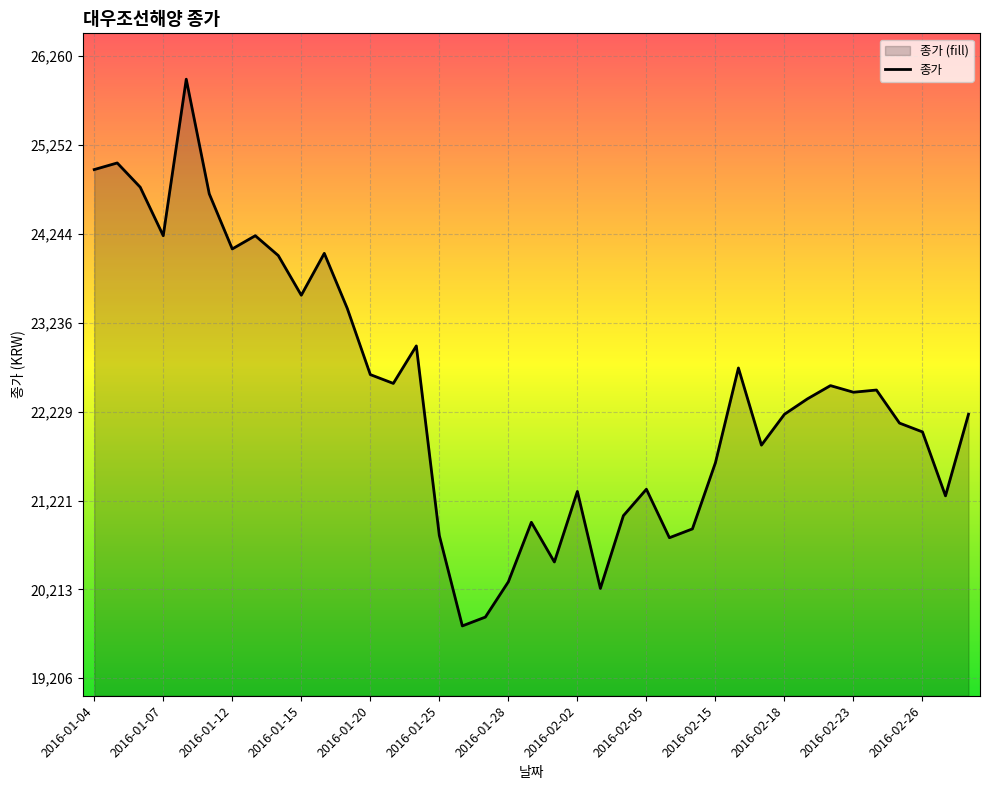

What is the approximate value at 2016-02-26, to the nearest 50?

22000